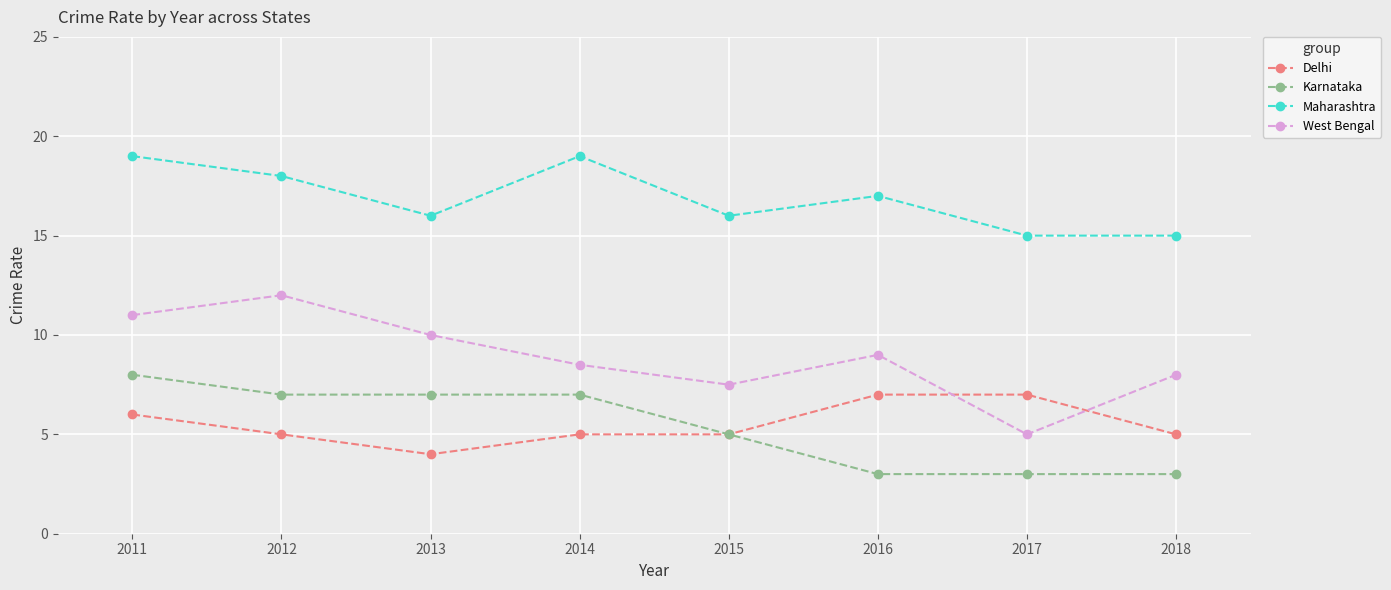

How many series are shown in this chart?

4